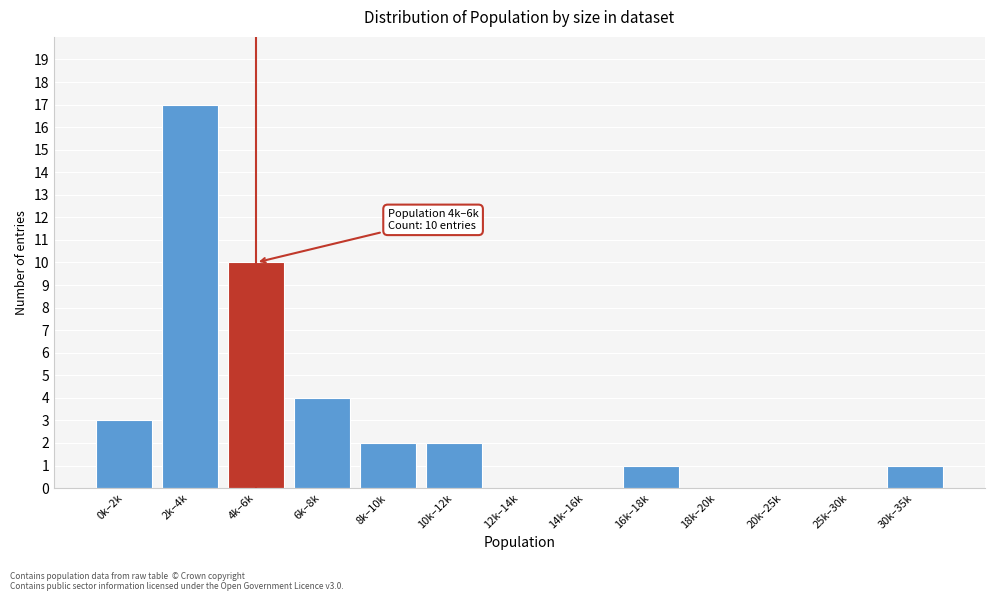

Reading right to left, transcribe all the data shown in this chart.

30k–35k=1	25k–30k=0	20k–25k=0	18k–20k=0	16k–18k=1	14k–16k=0	12k–14k=0	10k–12k=2	8k–10k=2	6k–8k=4	4k–6k=10	2k–4k=17	0k–2k=3